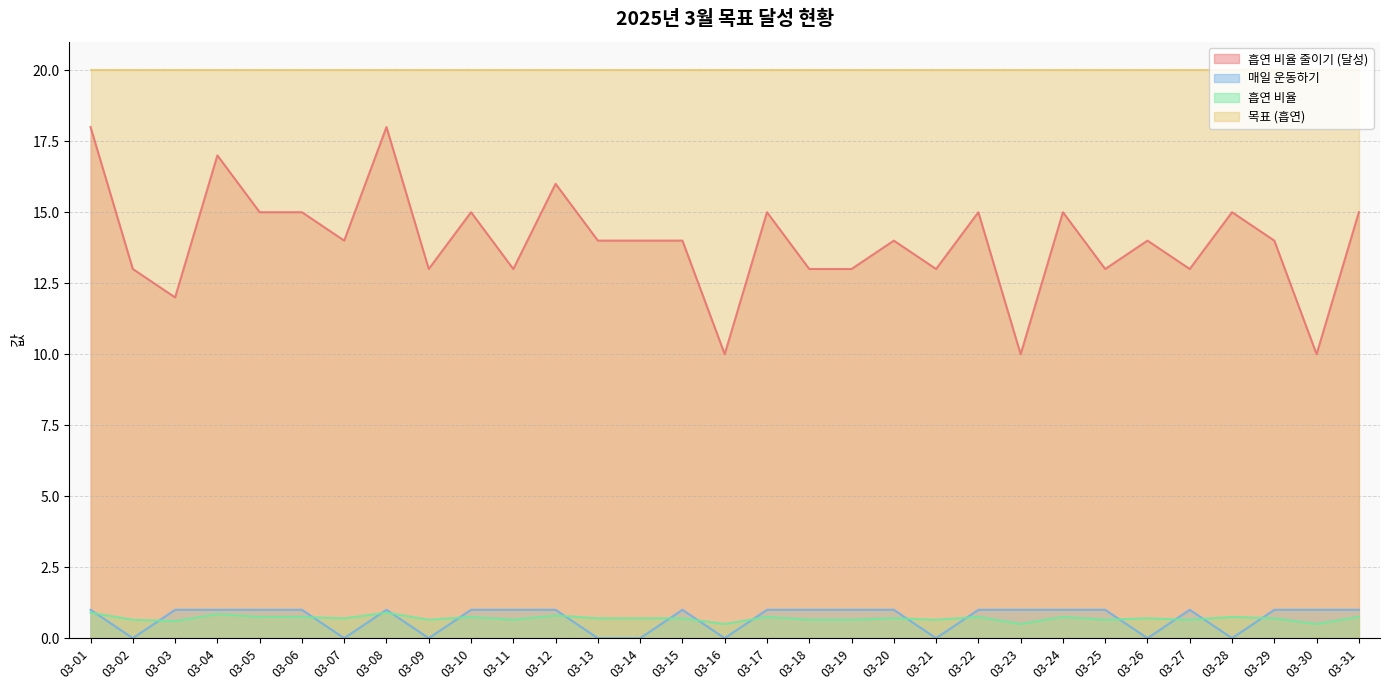

True or false: 흡연 비율 줄이기 (달성) and 흡연 비율 cross at least once.

False